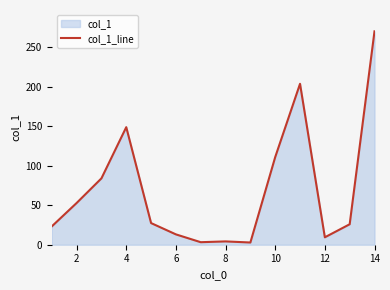

What is the ratio of the value at 2 to the value at 12?

5.6